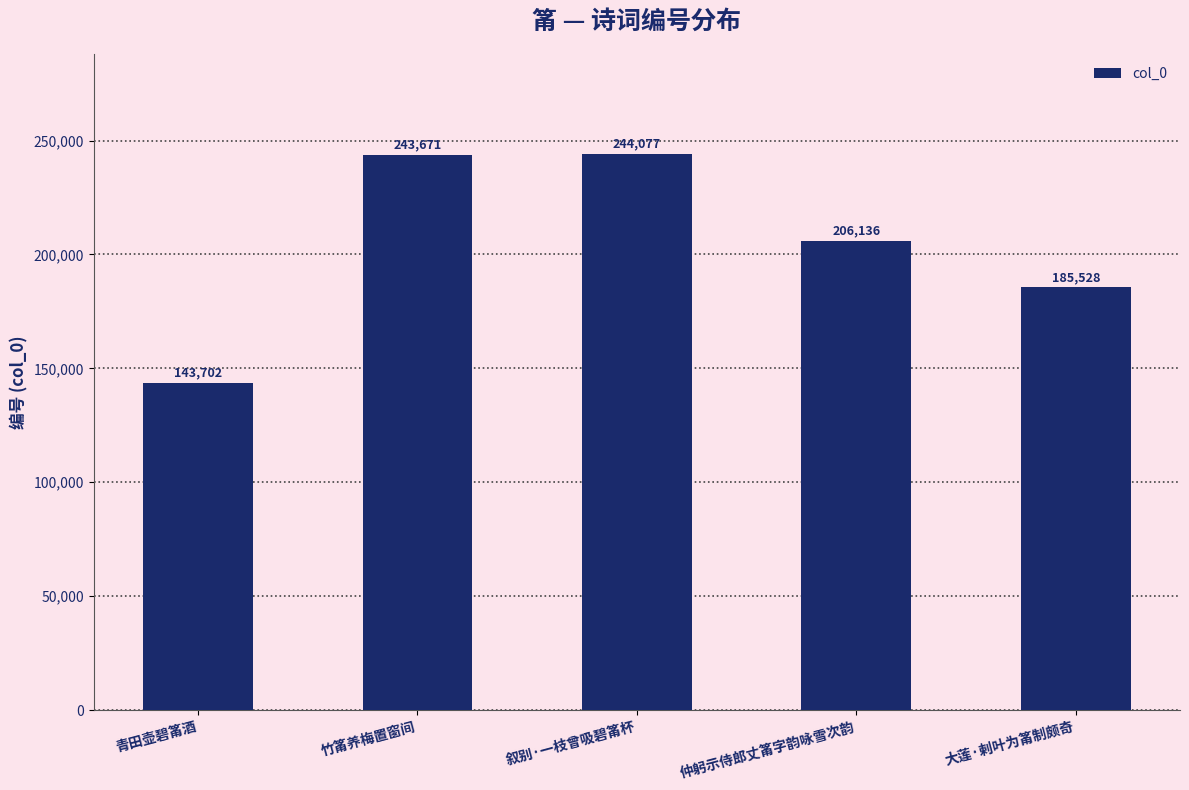

Where does the data first go above 206136?

竹筩养梅置窗间